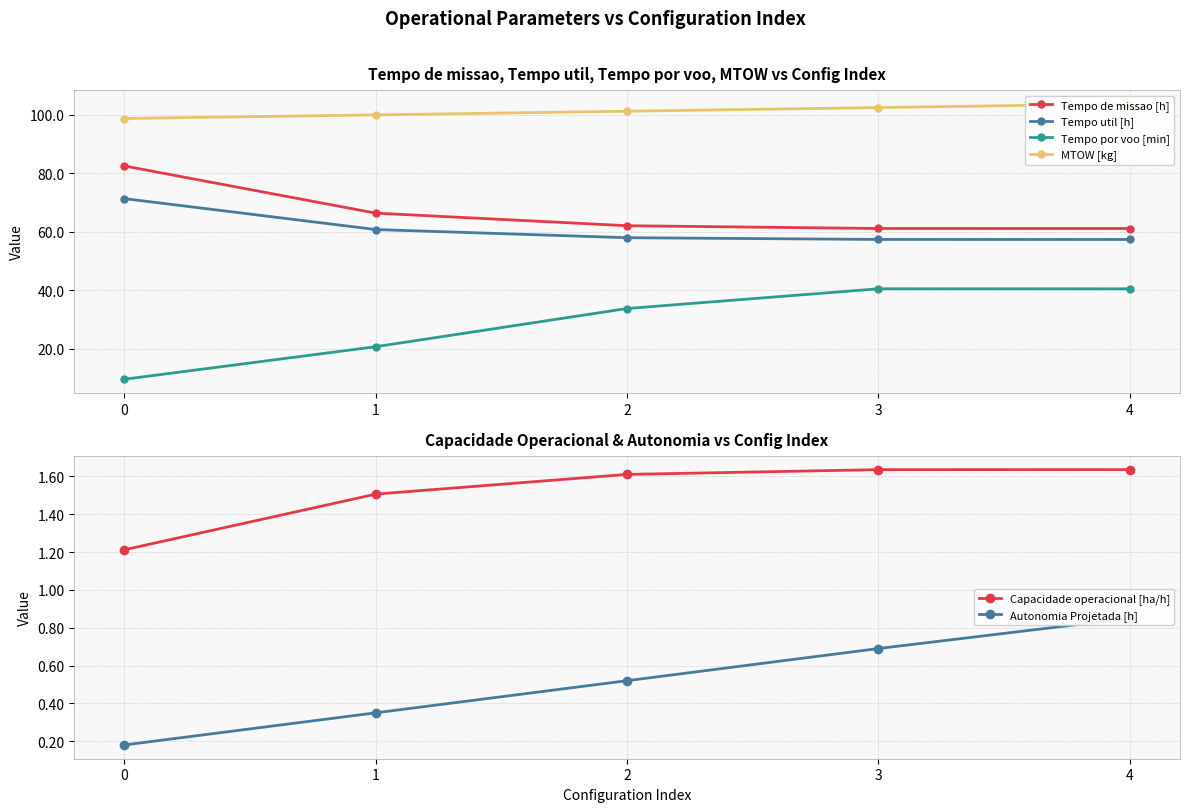

Reading right to left, what are all the values shown in this chart?

Tempo de missao [h]: 4=61.1	3=61.1	2=62.1	1=66.4	0=82.5
Tempo util [h]: 4=57.4	3=57.4	2=58.0	1=60.8	0=71.3
Tempo por voo [min]: 4=40.5	3=40.5	2=33.8	1=20.7	0=9.6
MTOW [kg]: 4=103.7	3=102.5	2=101.2	1=100.0	0=98.7
Capacidade operacional [ha/h]: 4=1.6	3=1.6	2=1.6	1=1.5	0=1.2
Autonomia Projetada [h]: 4=0.8	3=0.7	2=0.5	1=0.3	0=0.2